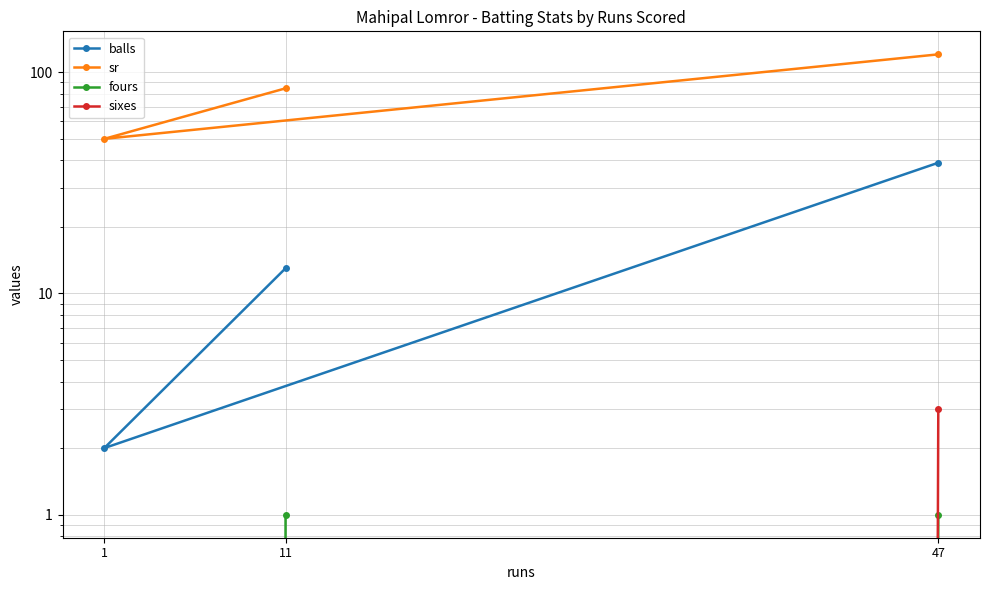

Which series has the largest total across all categories?

sr